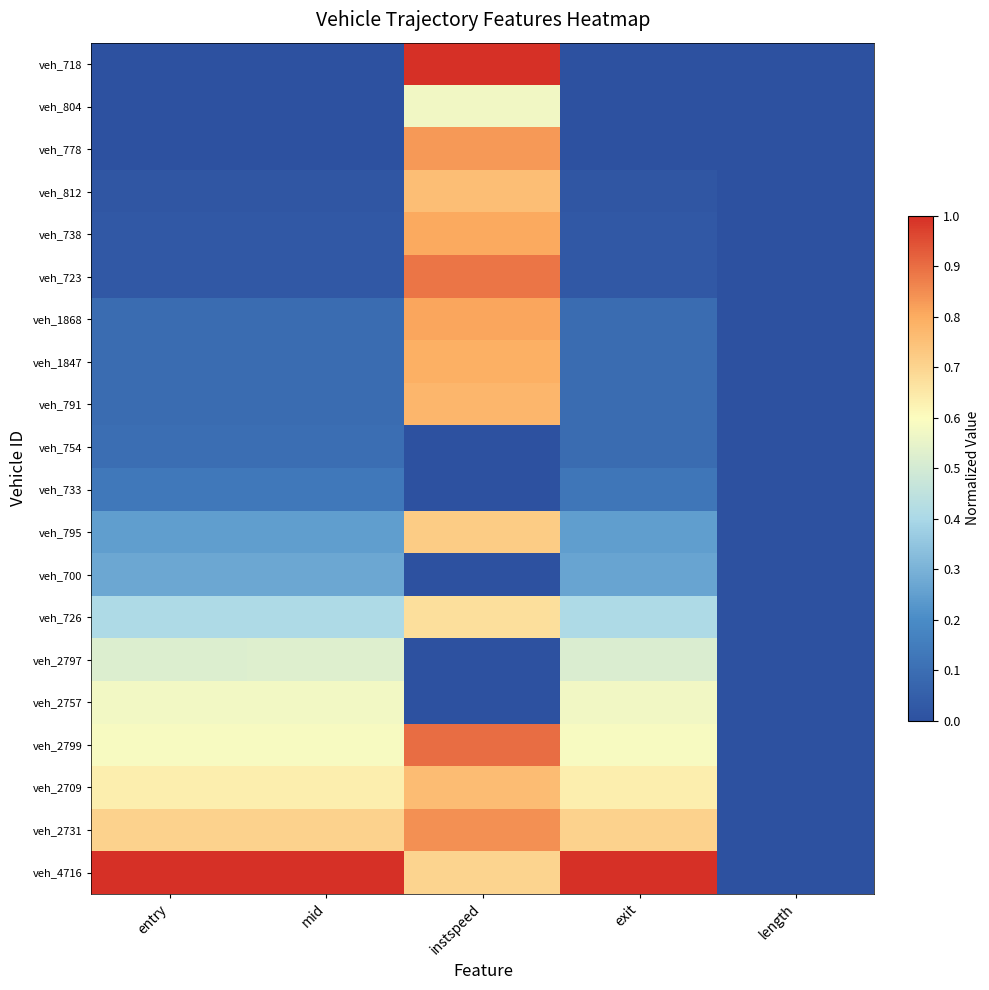

List the series in order of their peak value, lowest first.

veh_754, veh_733, veh_700, veh_2797, veh_804, veh_2757, veh_726, veh_795, veh_812, veh_2709, veh_791, veh_1847, veh_738, veh_1868, veh_778, veh_2731, veh_723, veh_2799, veh_718, veh_4716